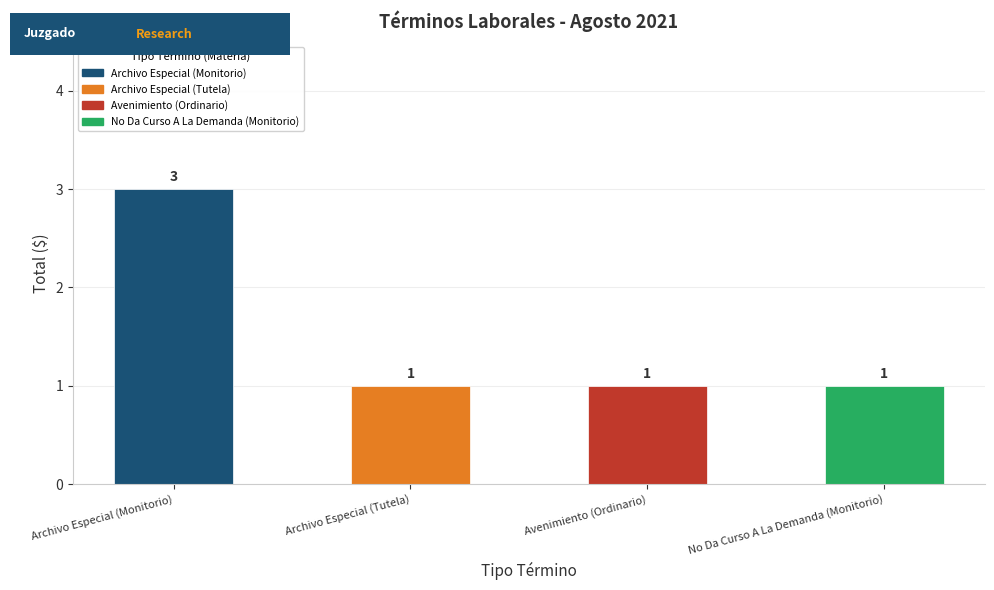

What is the ratio of the value at Archivo Especial (Tutela) to the value at Archivo Especial (Monitorio)?

0.3